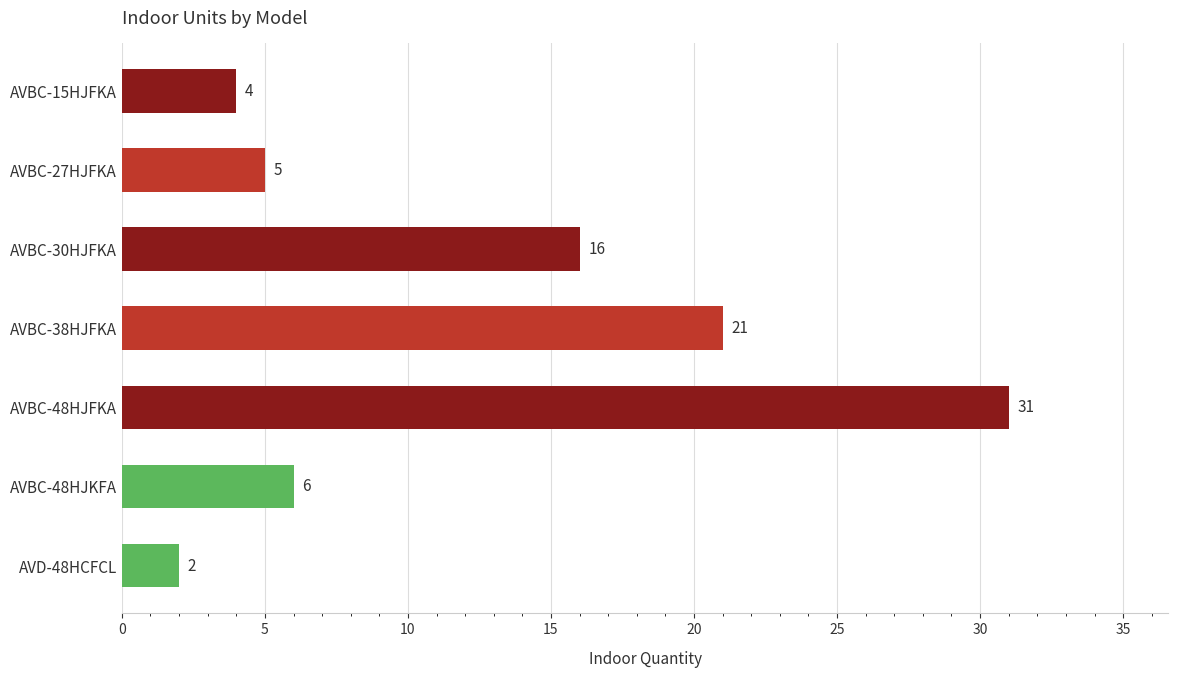

Reading top to bottom, transcribe all the data shown in this chart.

AVBC-15HJFKA=4	AVBC-27HJFKA=5	AVBC-30HJFKA=16	AVBC-38HJFKA=21	AVBC-48HJFKA=31	AVBC-48HJKFA=6	AVD-48HCFCL=2